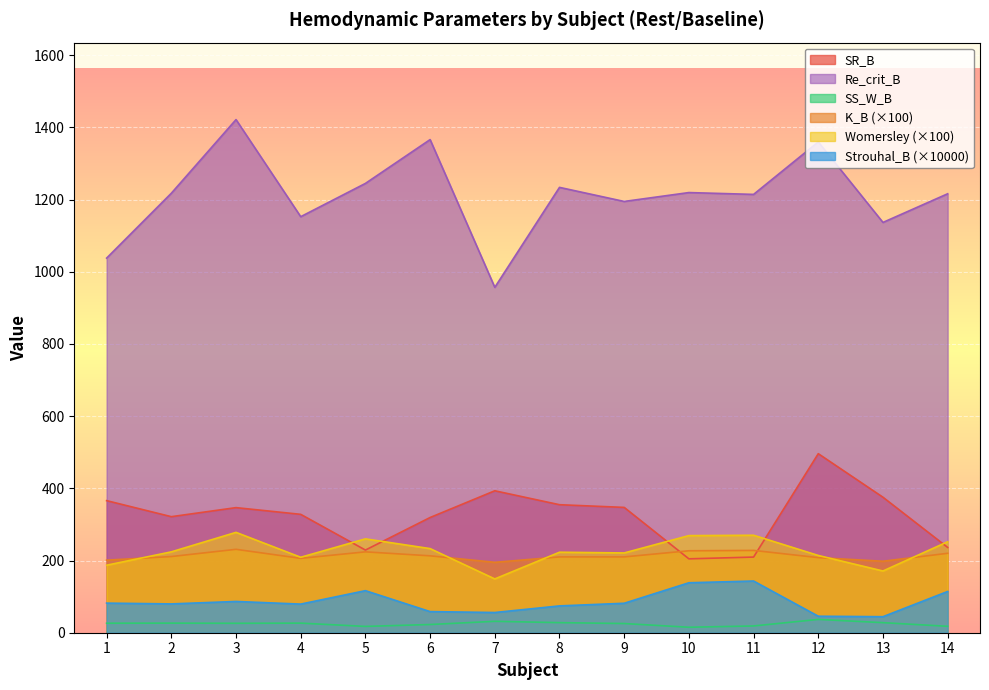

True or false: Strouhal_B has a value of 82.0 at 1.

True